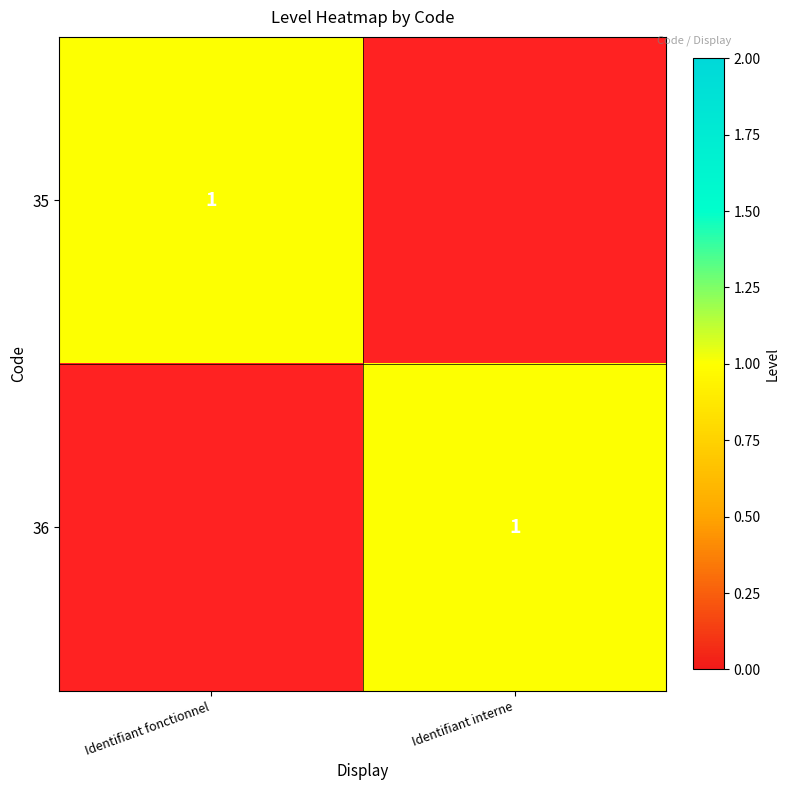

The 35 series shows 1 at Identifiant fonctionnel. True or false?

True